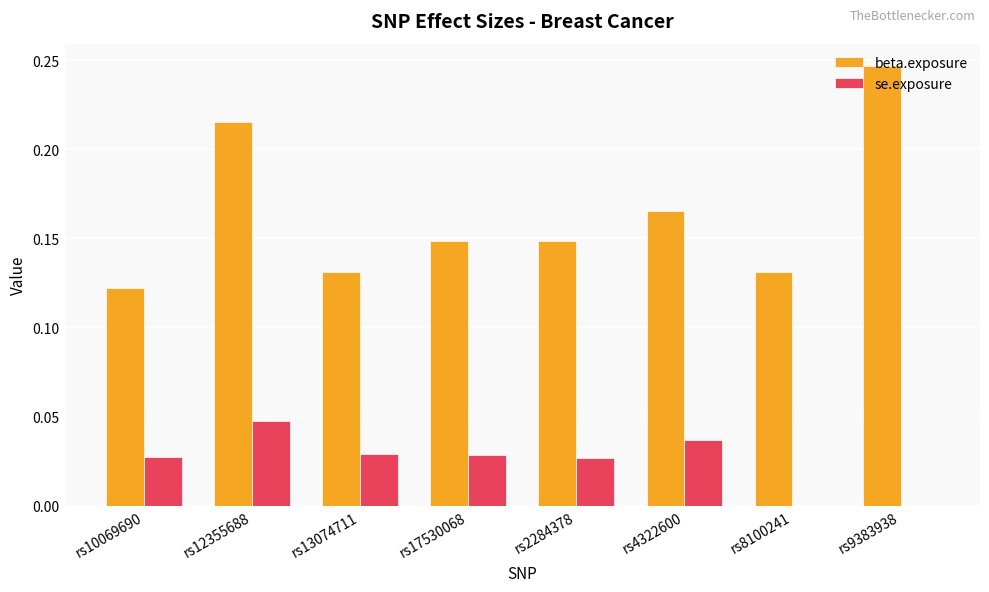

True or false: beta.exposure has a value of 0.0 at rs13074711.

False